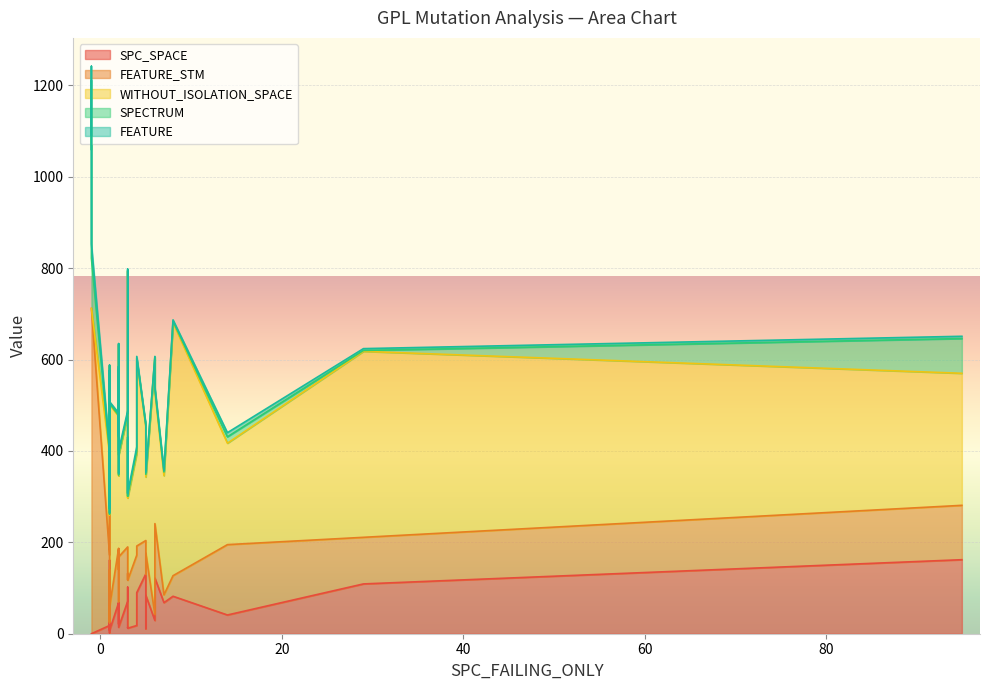

Rank the series at 7 from highest to lowest value.

WITHOUT_ISOLATION_SPACE, FEATURE_STM, SPC_SPACE, FEATURE, SPECTRUM